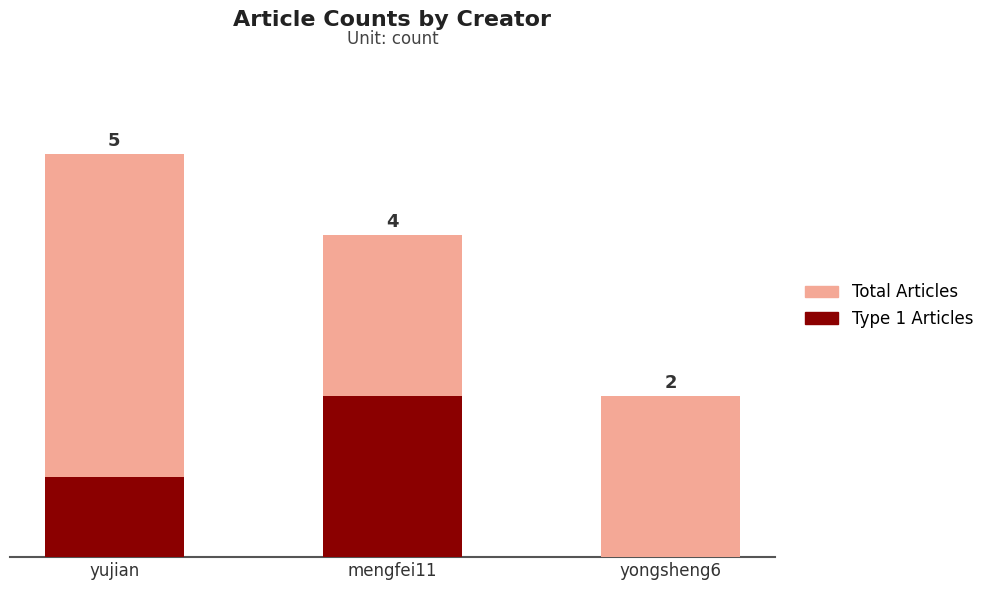

Rank the categories by Total Articles value from highest to lowest.

yujian, mengfei11, yongsheng6